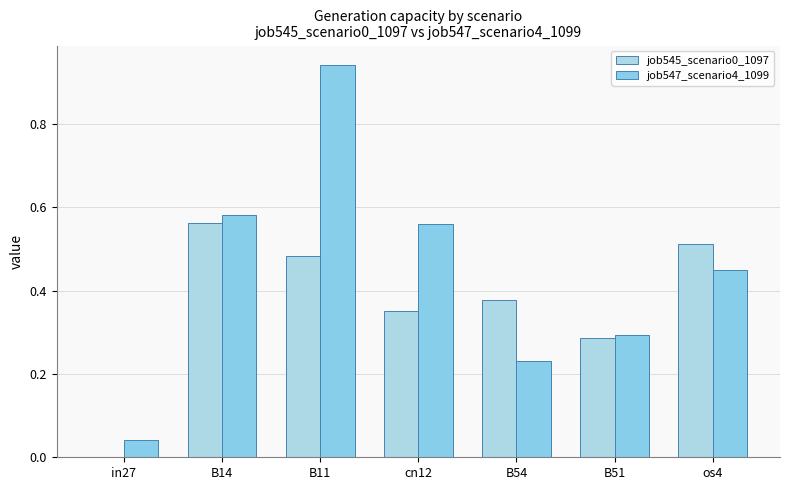

At which label is job545_scenario0_1097 closest to 0?

in27